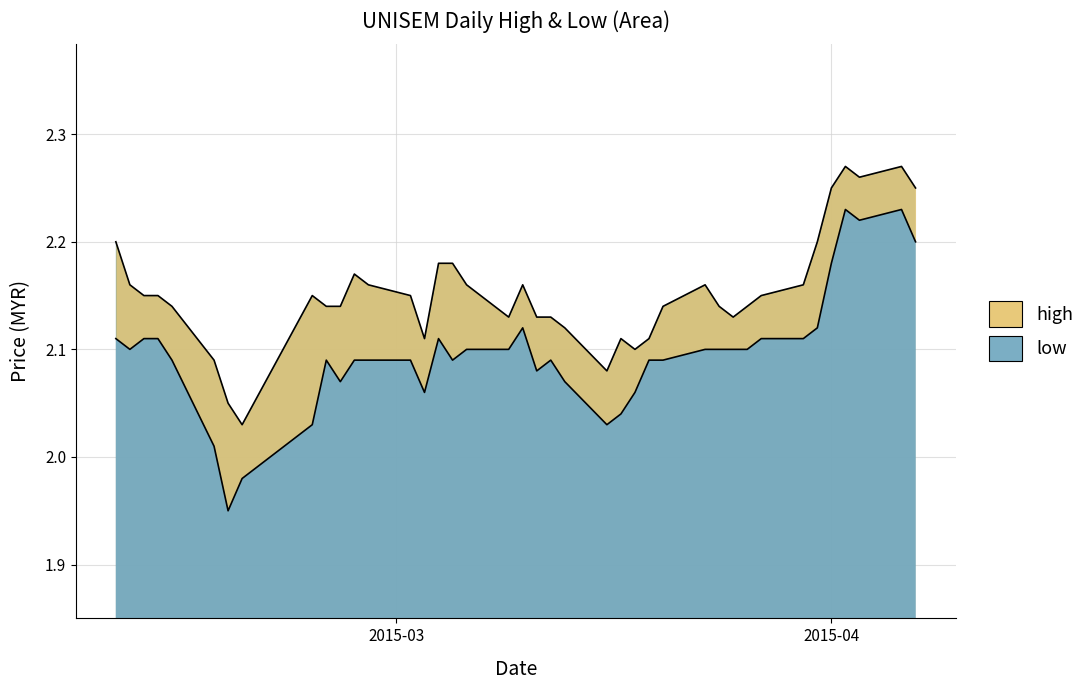

What is the difference between the maximum and minimum values in the low series?

0.3